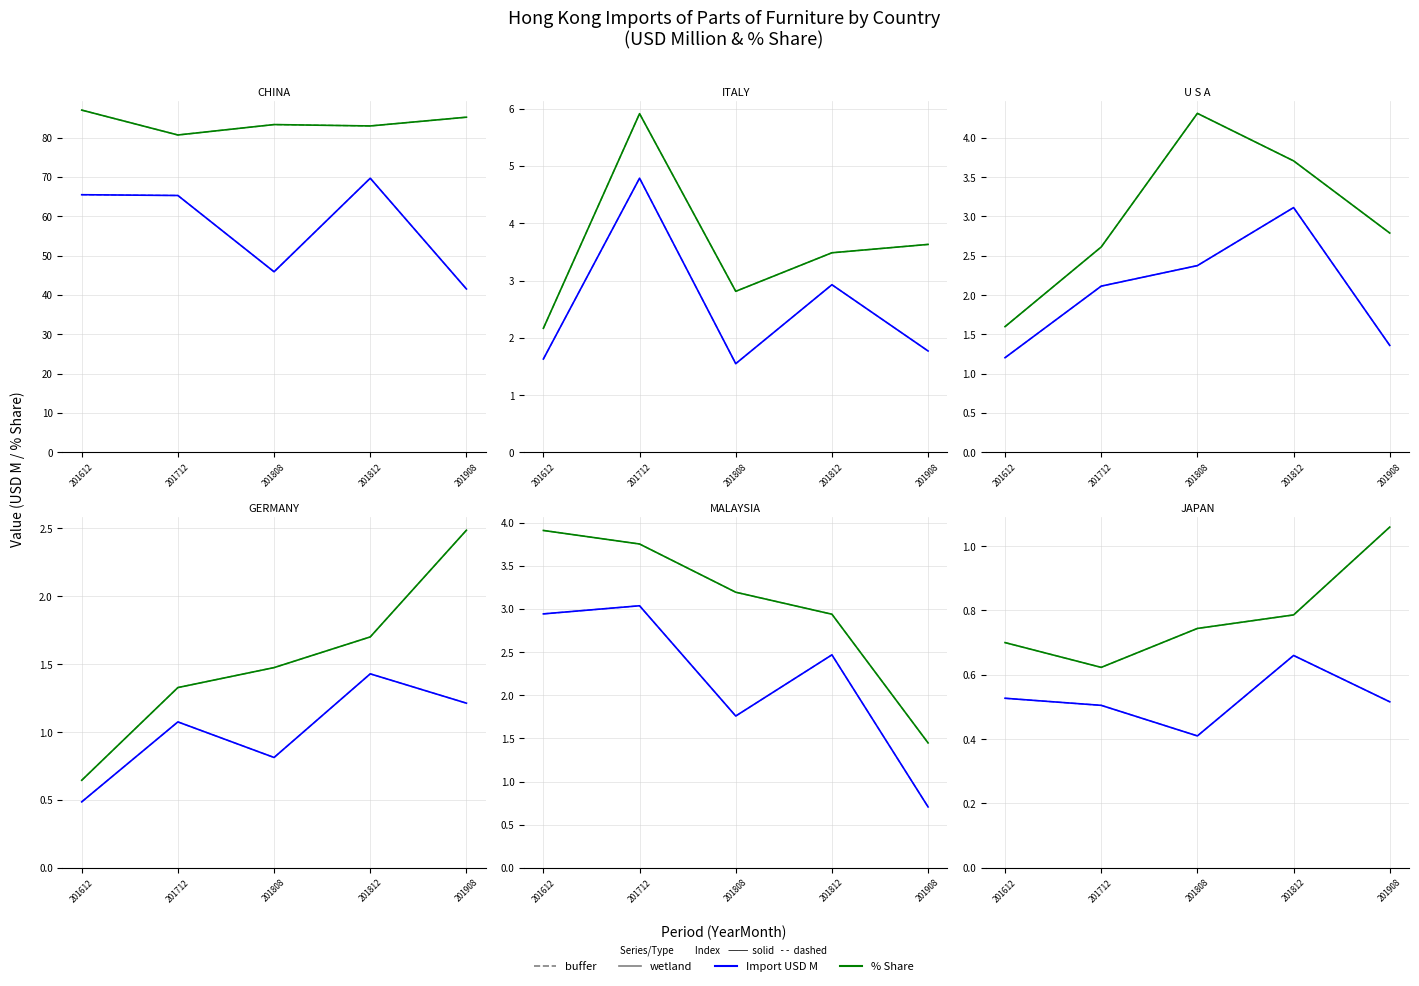

The value of % Share (buffer) at 201908 is 1.1. True or false?

True